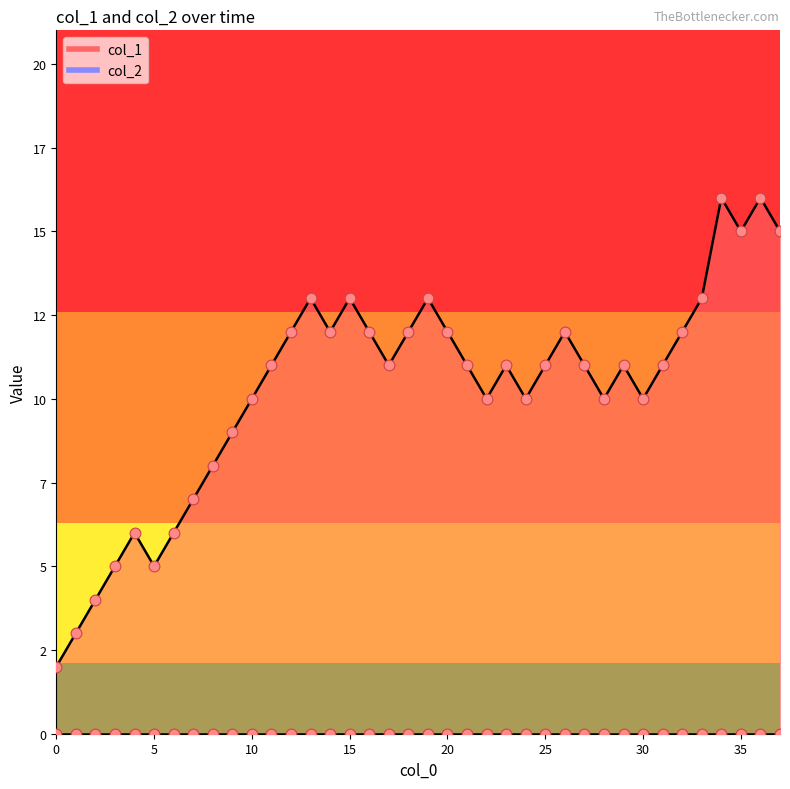

Between 11 and 13, which is larger?

13